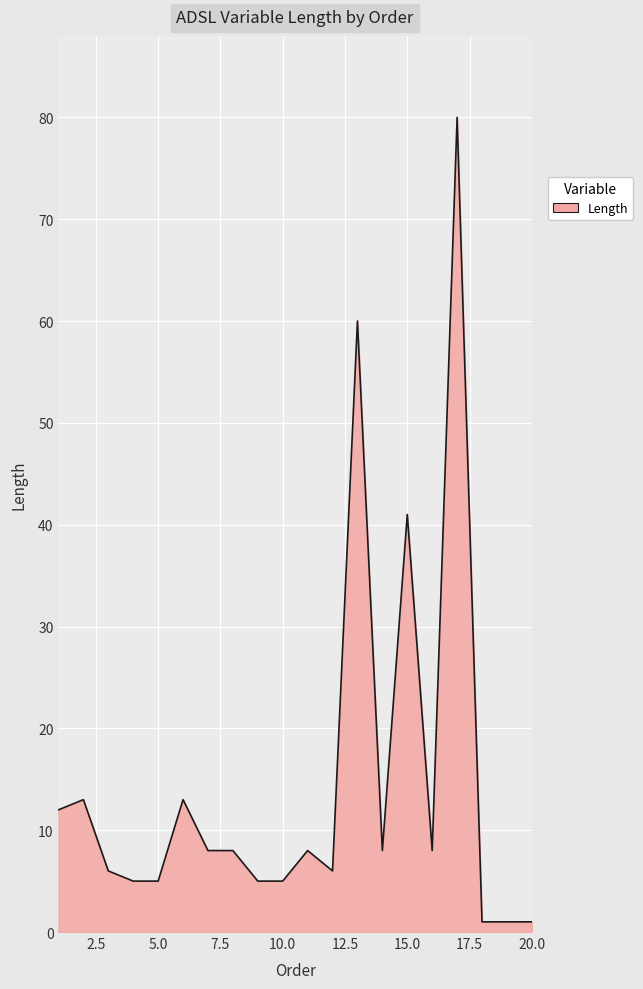

What is the maximum value shown in the chart?

80